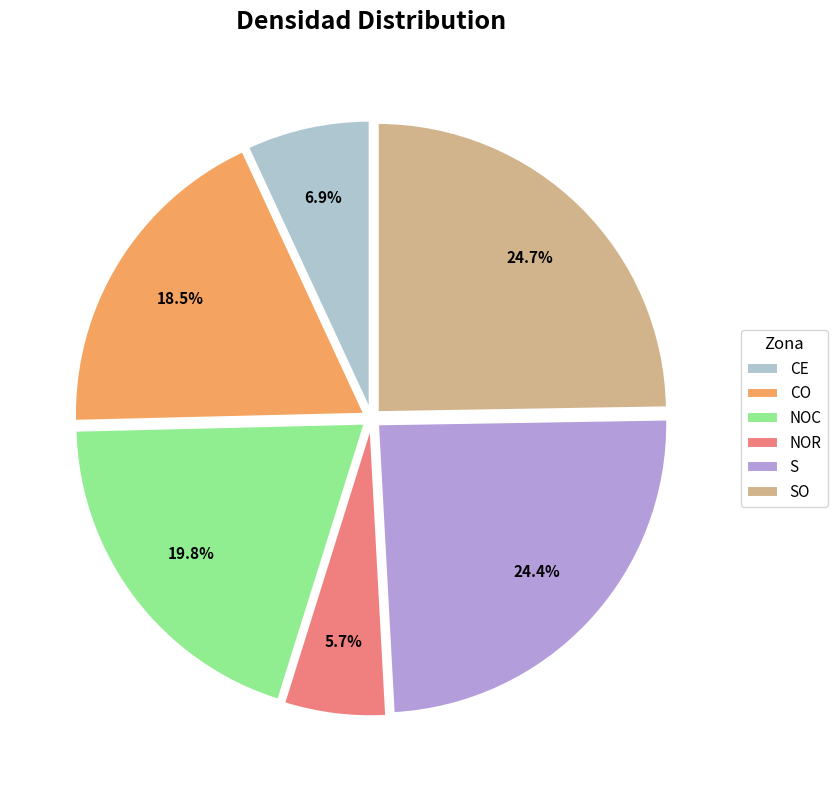

How much of the chart is everything except NOC?

80.2%